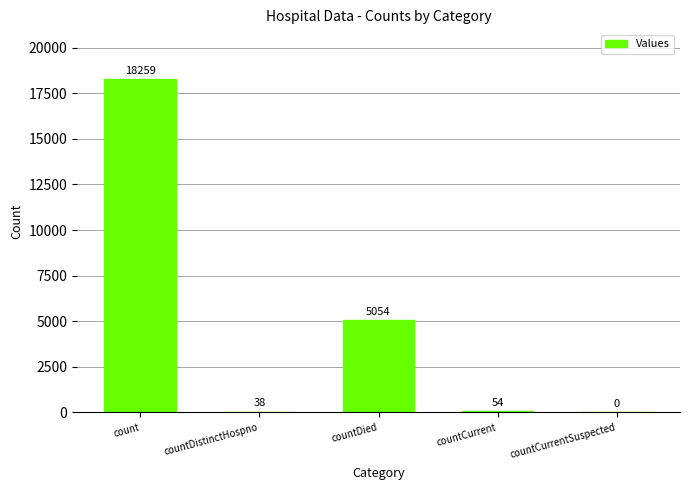

What is the sum of all values?

23405